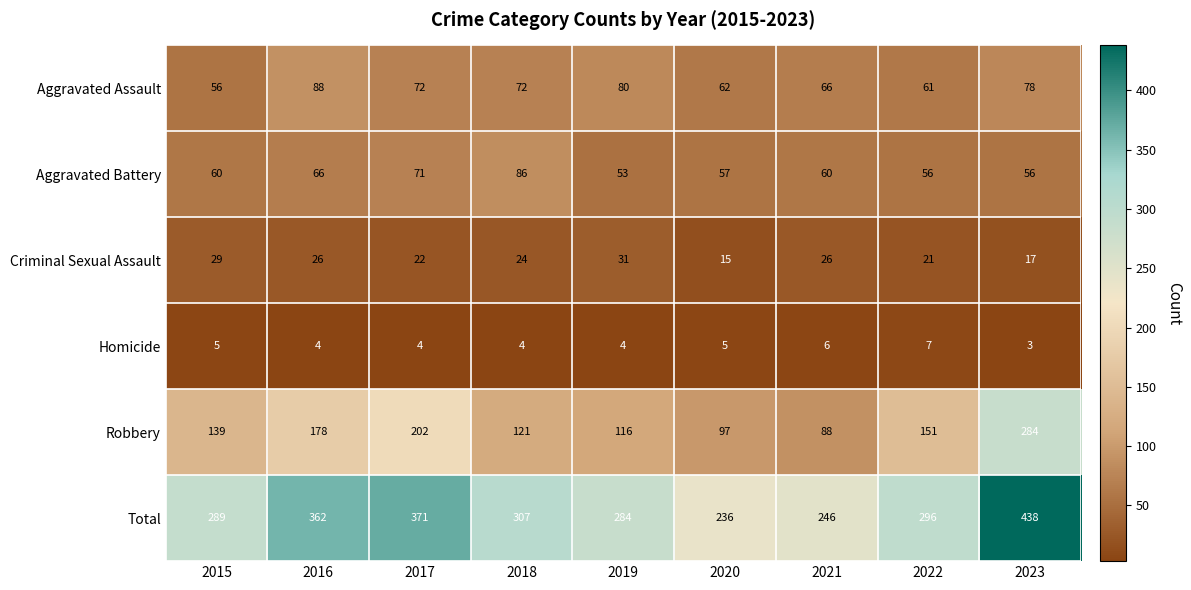

How many Homicide values are between 4 and 5?

6